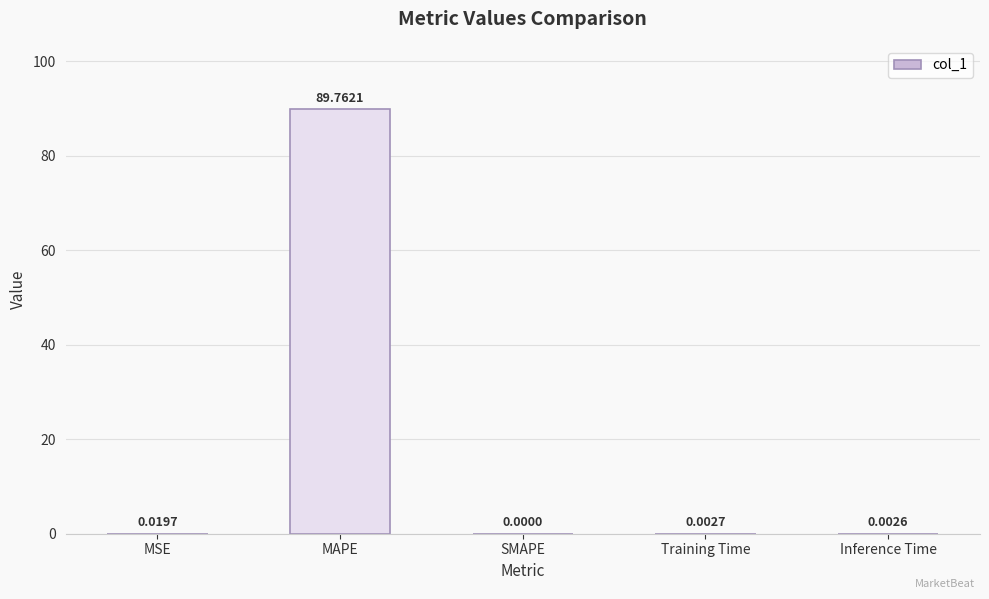

Which category has the highest value across all series?

MAPE